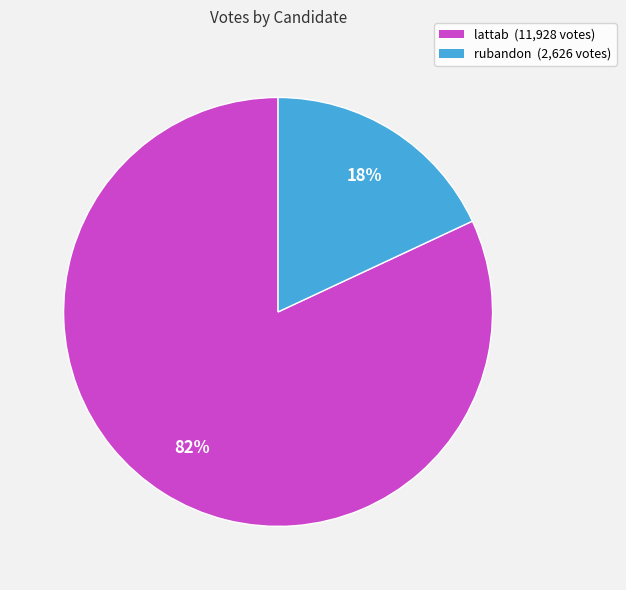

To the nearest percent, what percentage of the pie is lattab?

82%